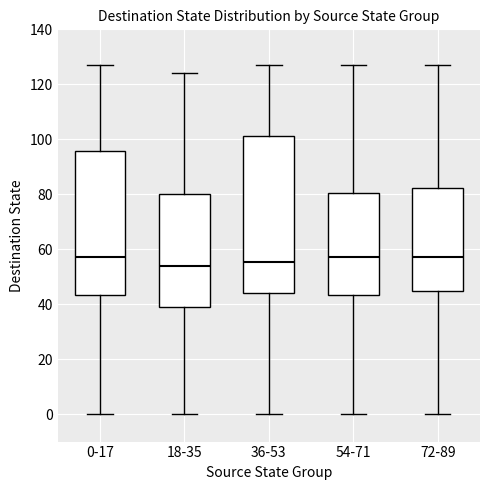

Reading left to right, transcribe this box plot: for each box, give where its median line is, the range the box spans, and where its two whiskers end, as read against the y-axis. The values are not printed on the chart, so give them approximately, as read against the axis.

0-17: median 58, box 44 to 96, whiskers 0 to 128
18-35: median 54, box 40 to 80, whiskers 0 to 124
36-53: median 56, box 44 to 102, whiskers 0 to 128
54-71: median 58, box 44 to 80, whiskers 0 to 128
72-89: median 58, box 44 to 82, whiskers 0 to 128